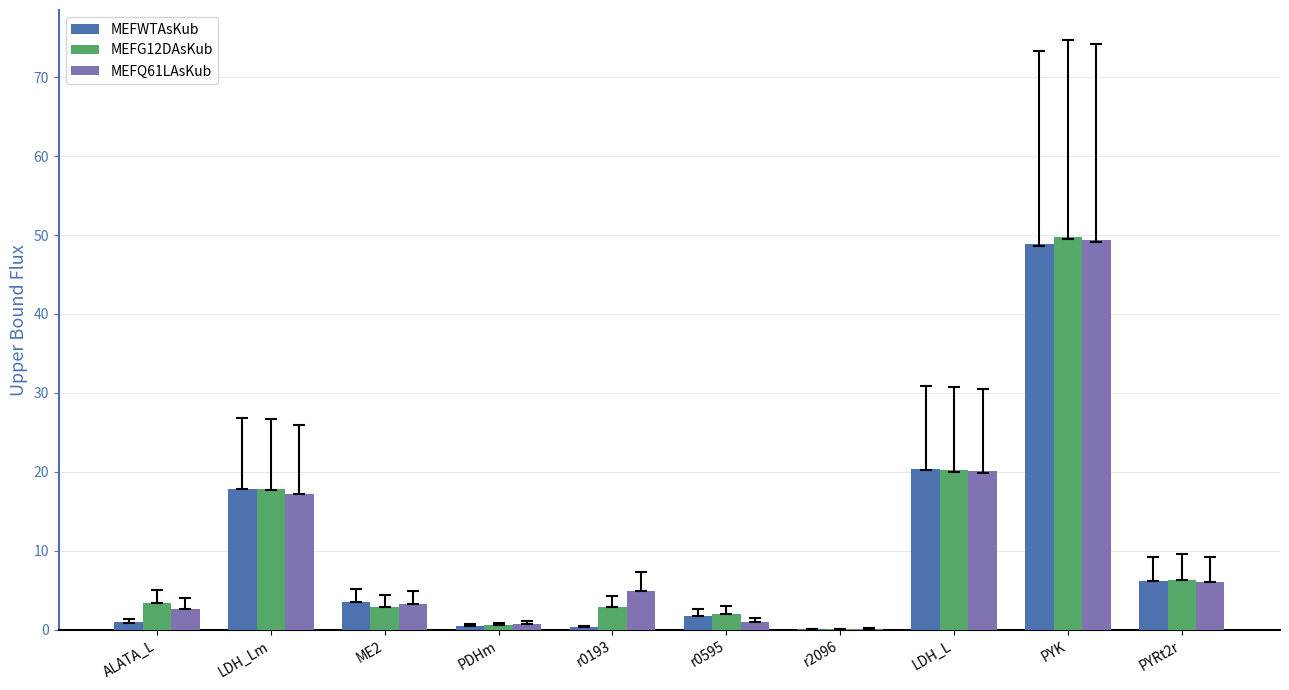

Between PYK and PYRt2r, which series saw the biggest shift?

MEFG12DAsKub